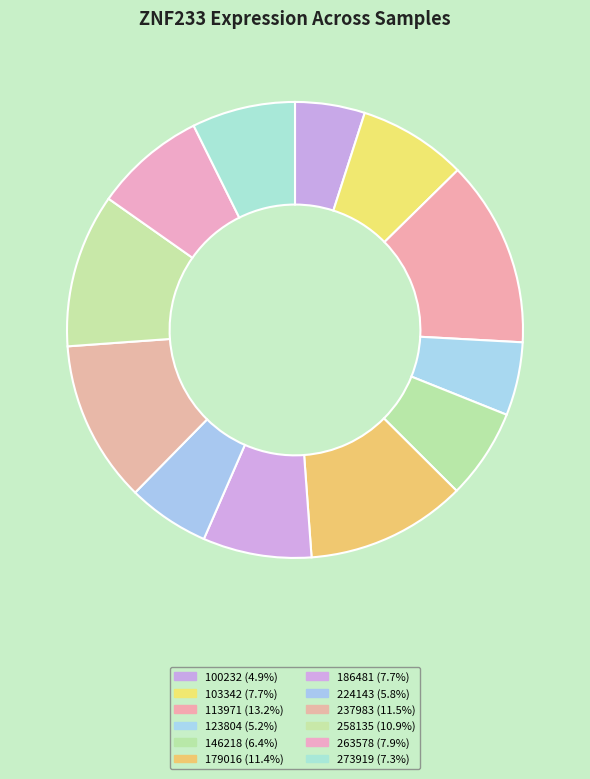

The 237983 slice represents 1% of the pie. True or false?

False